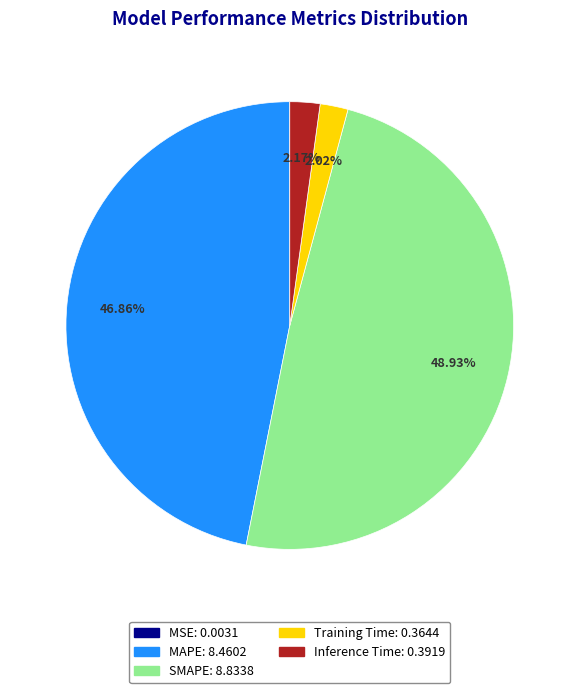

To the nearest percent, what percentage of the pie is SMAPE?

49%